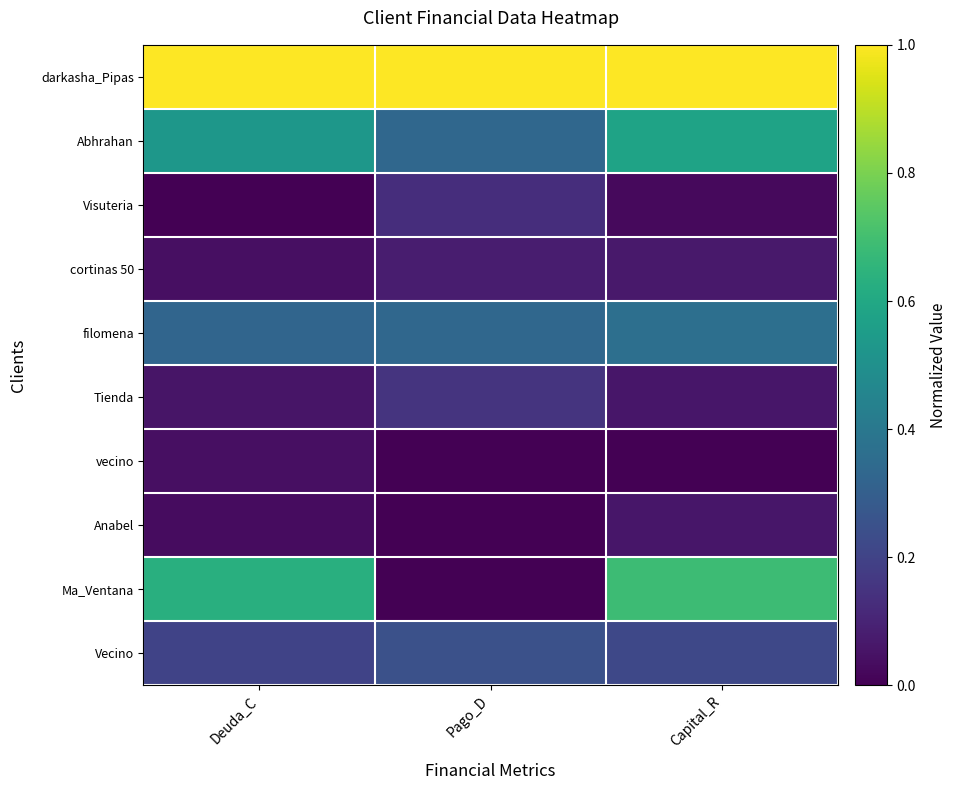

Reading left to right, transcribe all the data shown in this chart.

darkasha_Pipas: Deuda_C=1.0	Pago_D=1.0	Capital_R=1.0
Abhrahan: Deuda_C=0.5	Pago_D=0.3	Capital_R=0.6
Visuteria: Deuda_C=0.0	Pago_D=0.1	Capital_R=0.0
cortinas 50: Deuda_C=0.0	Pago_D=0.1	Capital_R=0.1
filomena: Deuda_C=0.3	Pago_D=0.3	Capital_R=0.4
Tienda: Deuda_C=0.1	Pago_D=0.1	Capital_R=0.1
vecino: Deuda_C=0.0	Pago_D=0.0	Capital_R=0.0
Anabel: Deuda_C=0.0	Pago_D=0.0	Capital_R=0.1
Ma_Ventana: Deuda_C=0.6	Pago_D=0.0	Capital_R=0.7
Vecino: Deuda_C=0.2	Pago_D=0.2	Capital_R=0.2